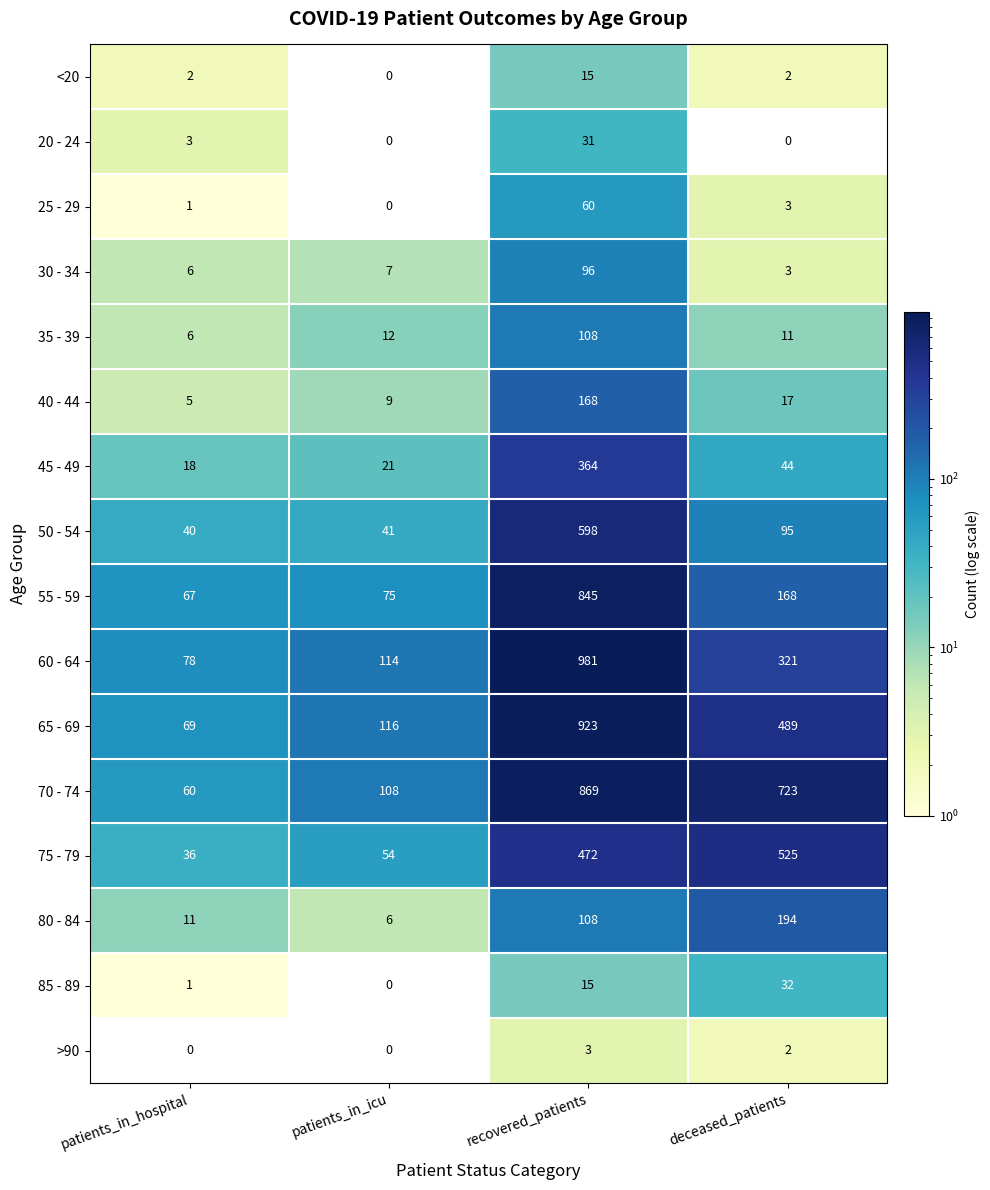

True or false: 60 - 64 has a value of 321 at deceased_patients.

True